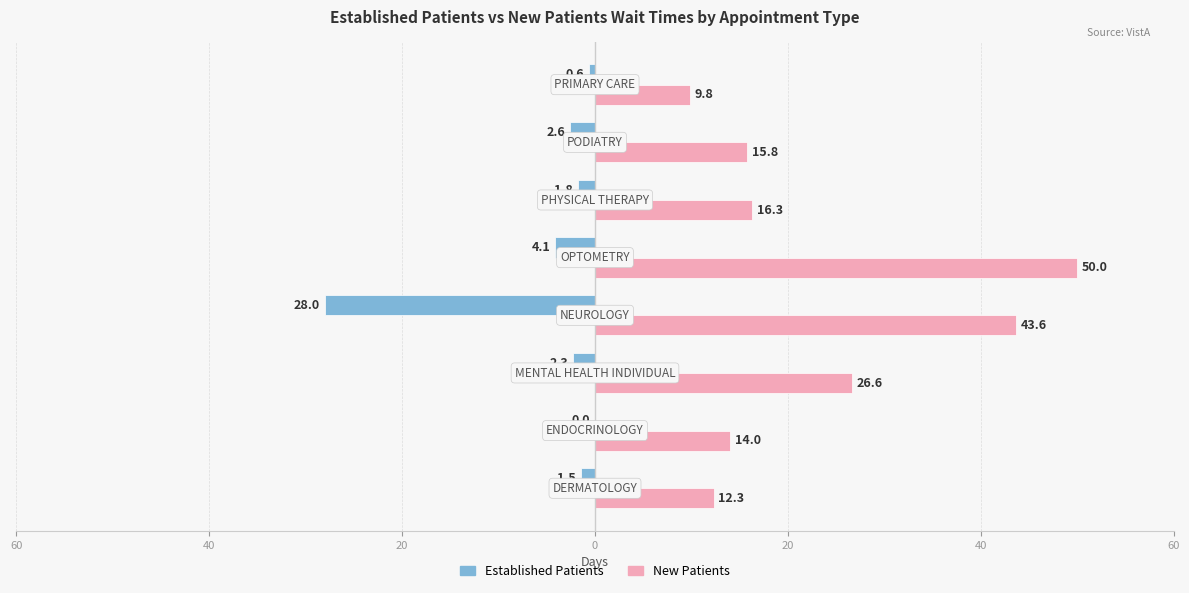

What are all the series names shown in the legend?

Established Patients, New Patients